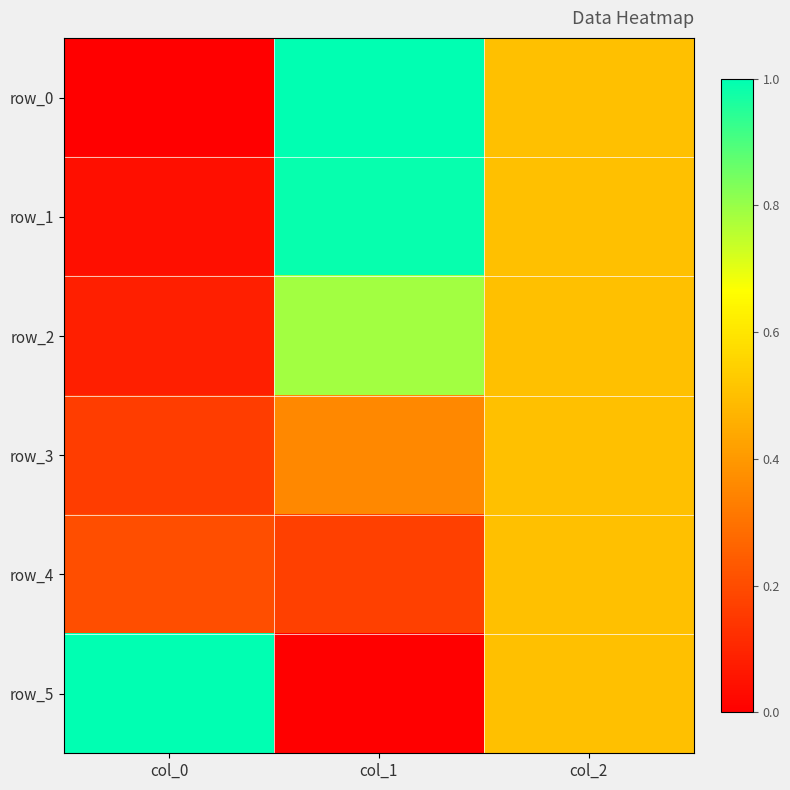

Is the value of row_3 at col_2 greater than the value of row_1 at col_0?

Yes